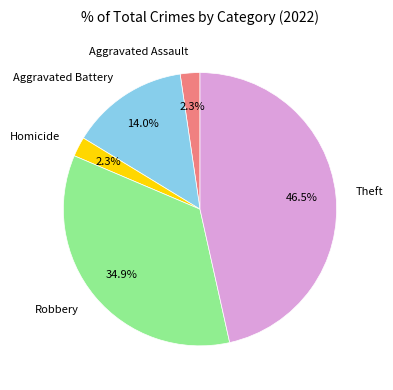

Do Aggravated Assault and Robbery together represent more than half of the pie?

No